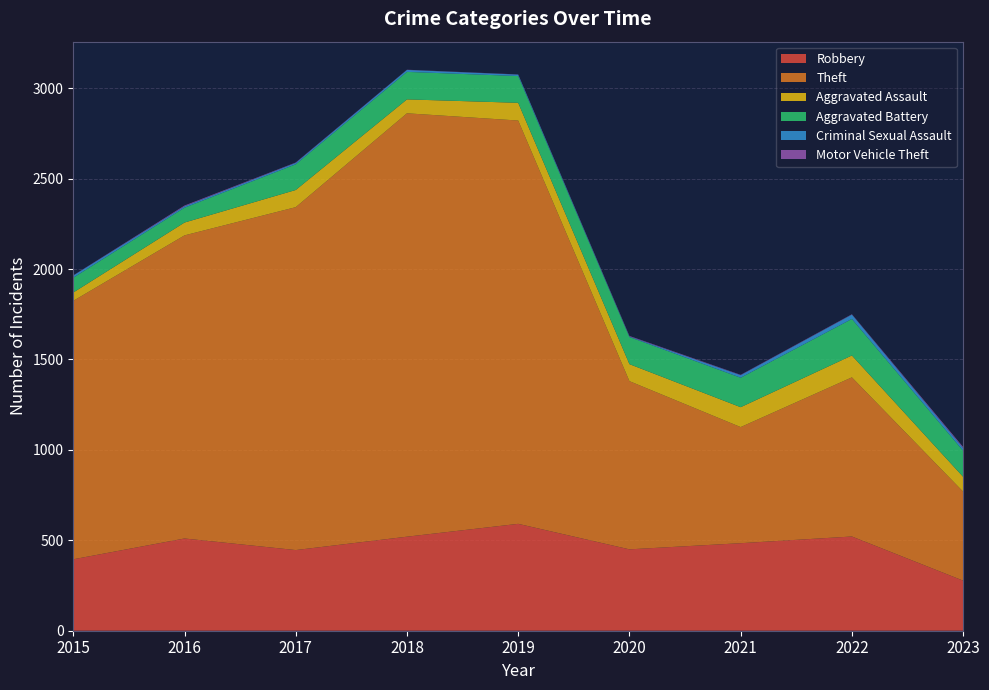

What is the sum of all Motor Vehicle Theft values?

22